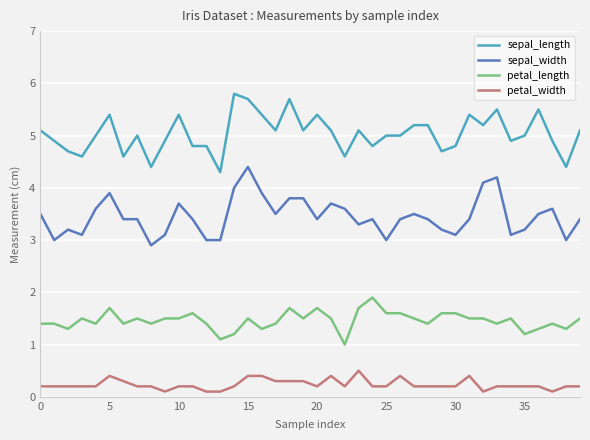

Rank the series by their average value, from highest to lowest.

sepal_length, sepal_width, petal_length, petal_width